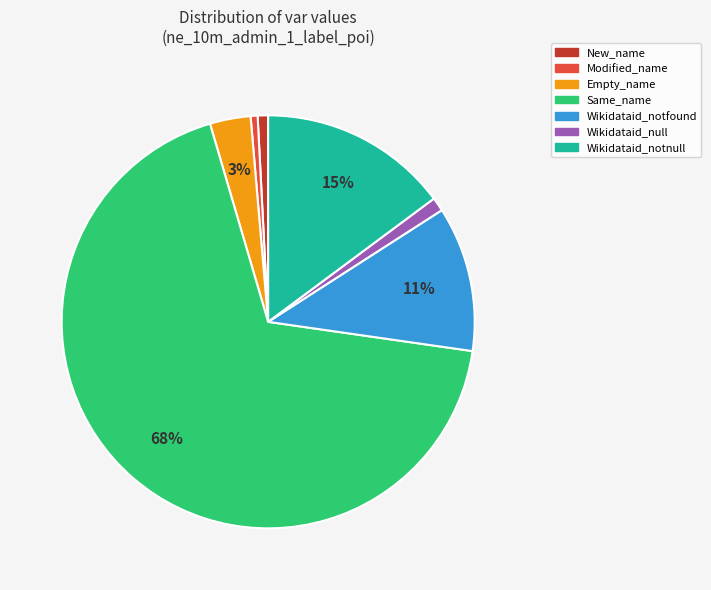

True or false: Wikidataid_notnull accounts for 4% of the total.

False